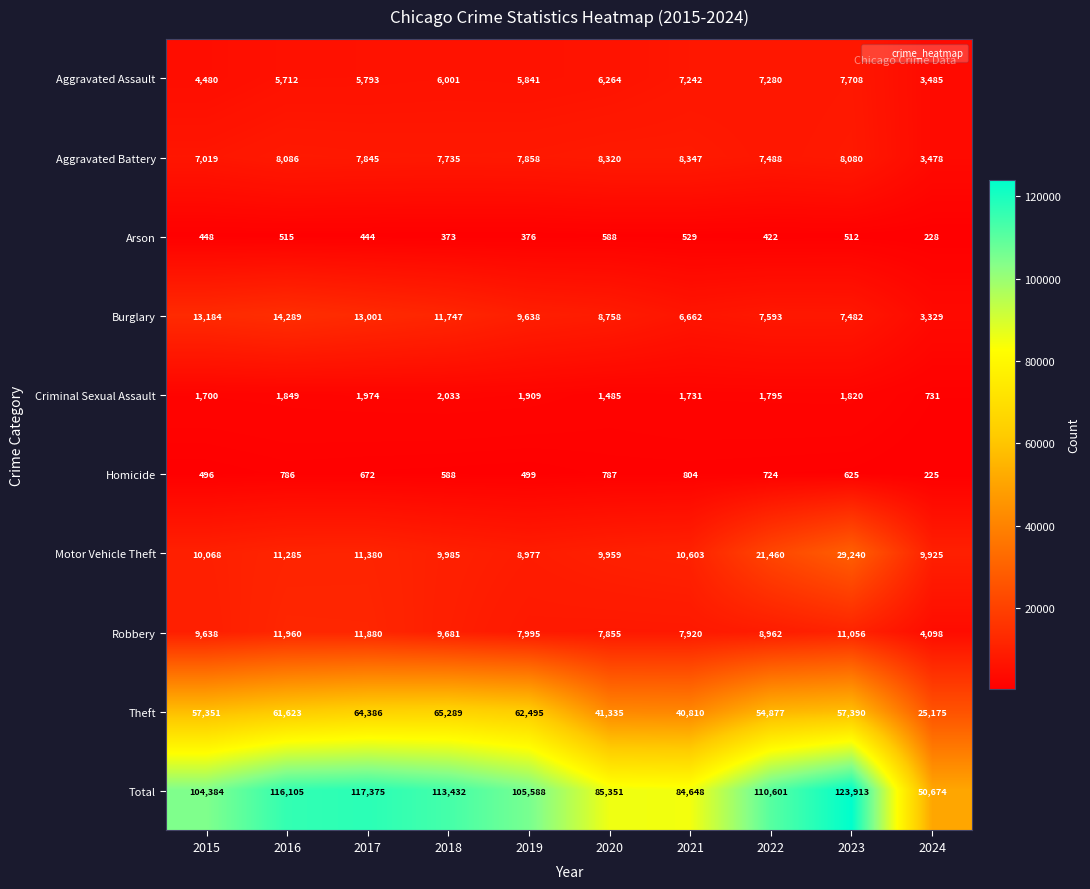

Where does the Burglary series first go above 9638?

2015